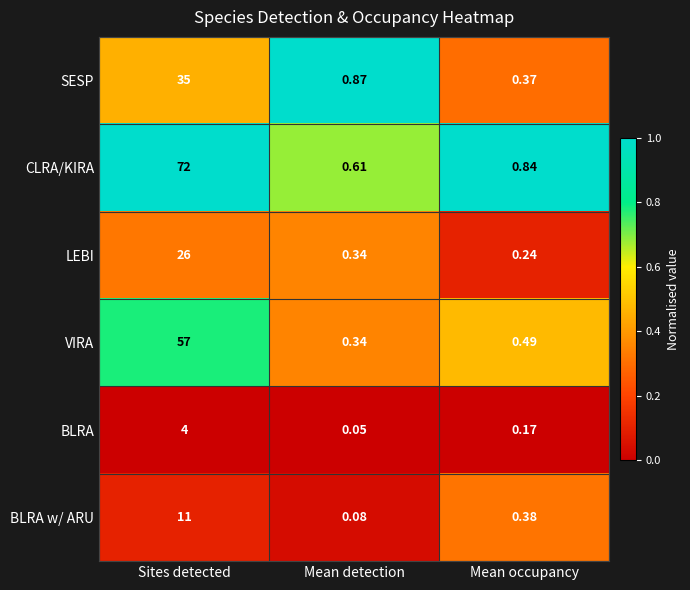

At which category does the chart reach its peak across all series?

Sites detected